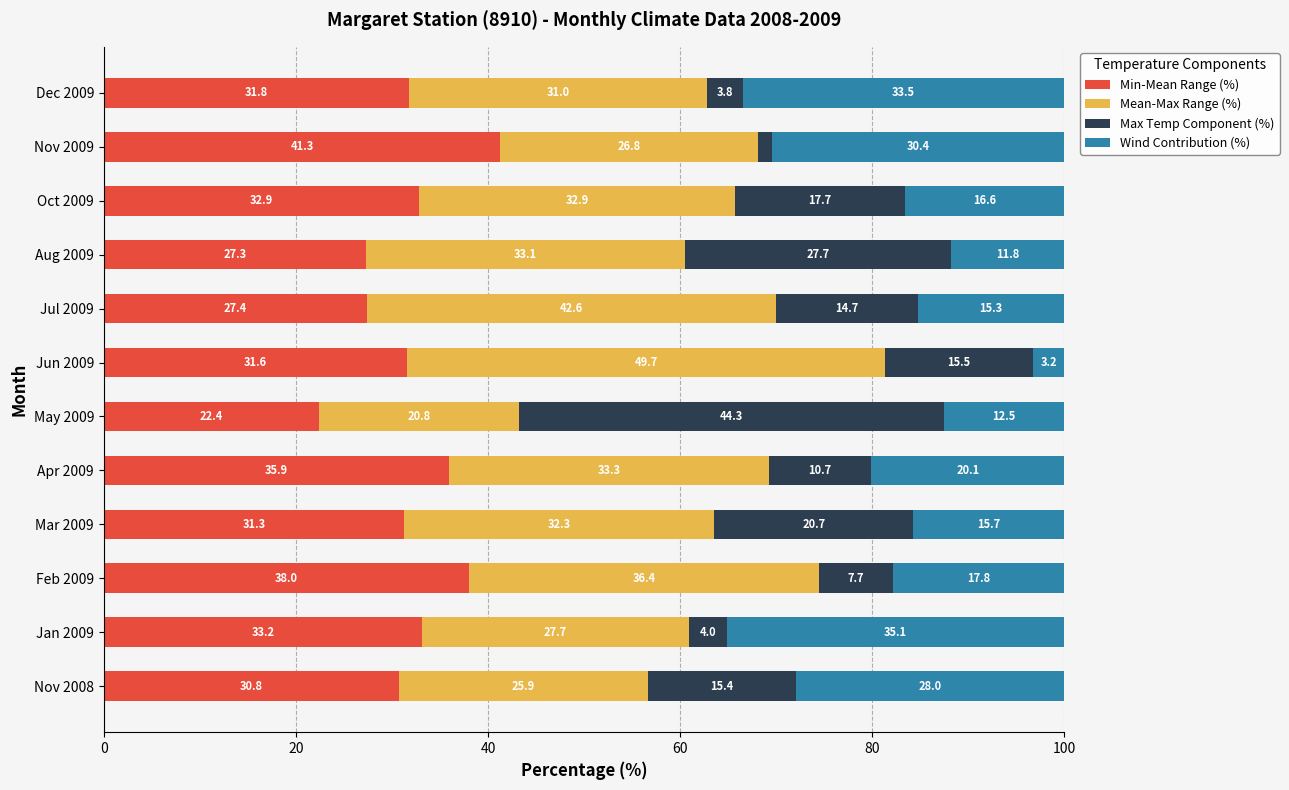

The Min-Mean Range (%) series shows 33.2 at Jan 2009. True or false?

True